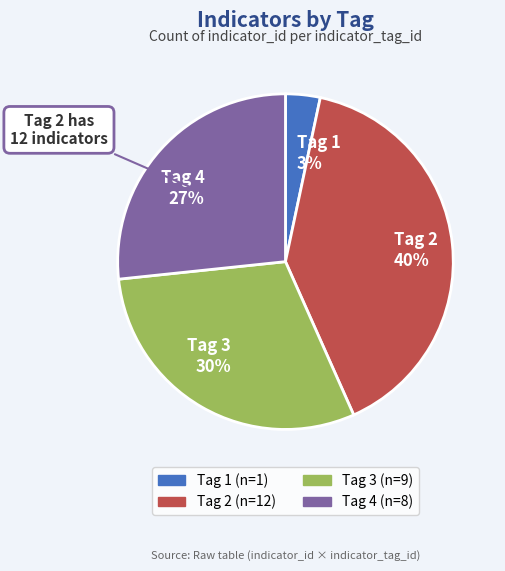

To the nearest percent, what portion does Tag 3 represent?

30%